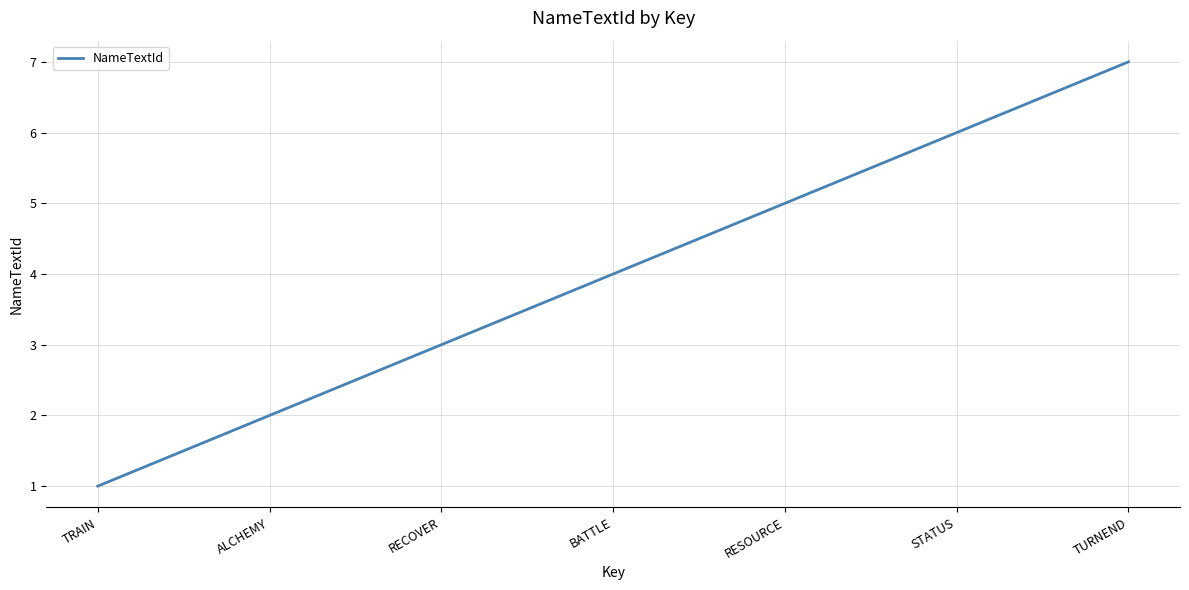

At which category does the chart reach its peak across all series?

TURNEND